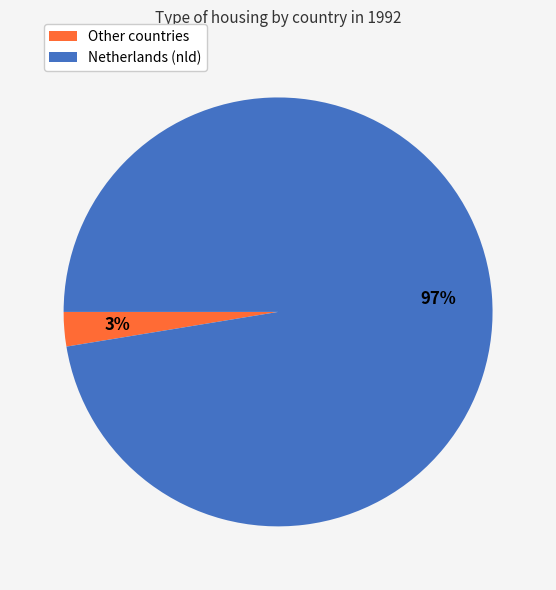

Does any single category account for the majority?

Yes